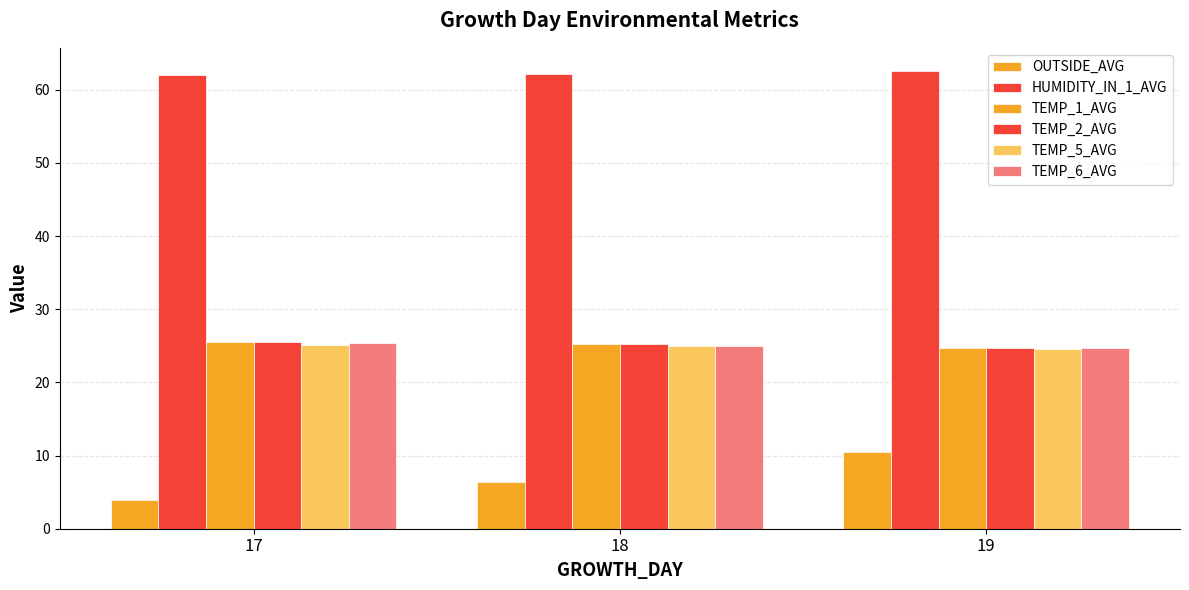

How many bars are there in each group?

6